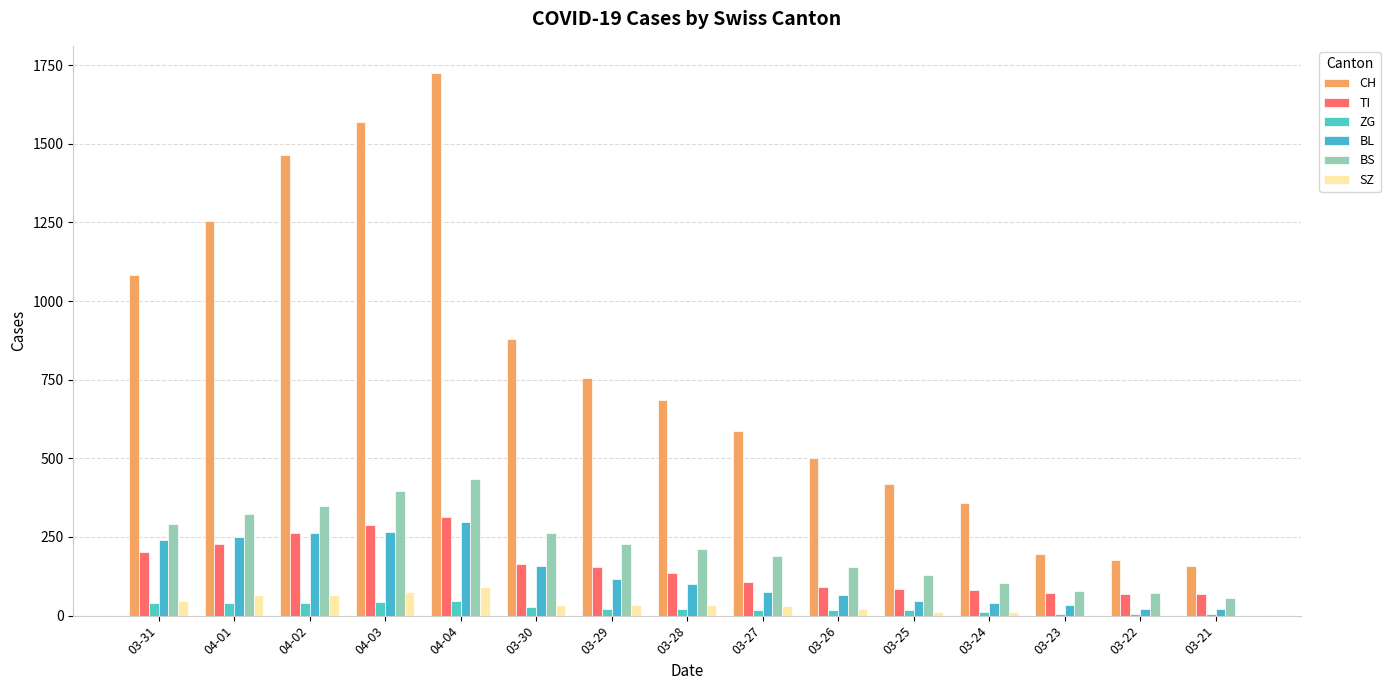

What is the label of the 8th bar from the left?

03-28